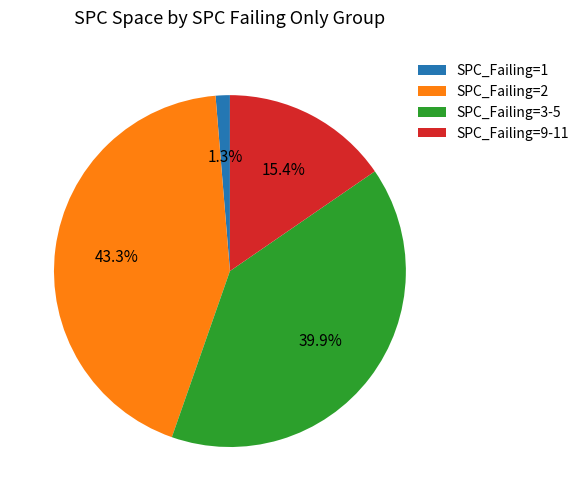

Which category has the biggest portion of the pie?

SPC_Failing=2